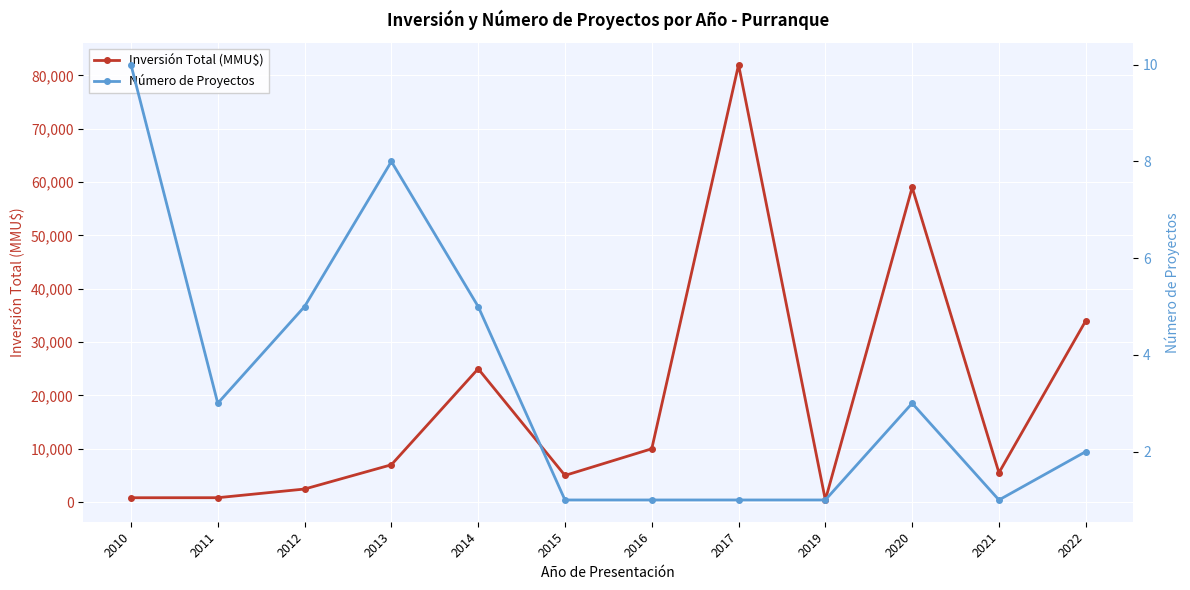

Between 2011 and 2012, which is larger?

2012